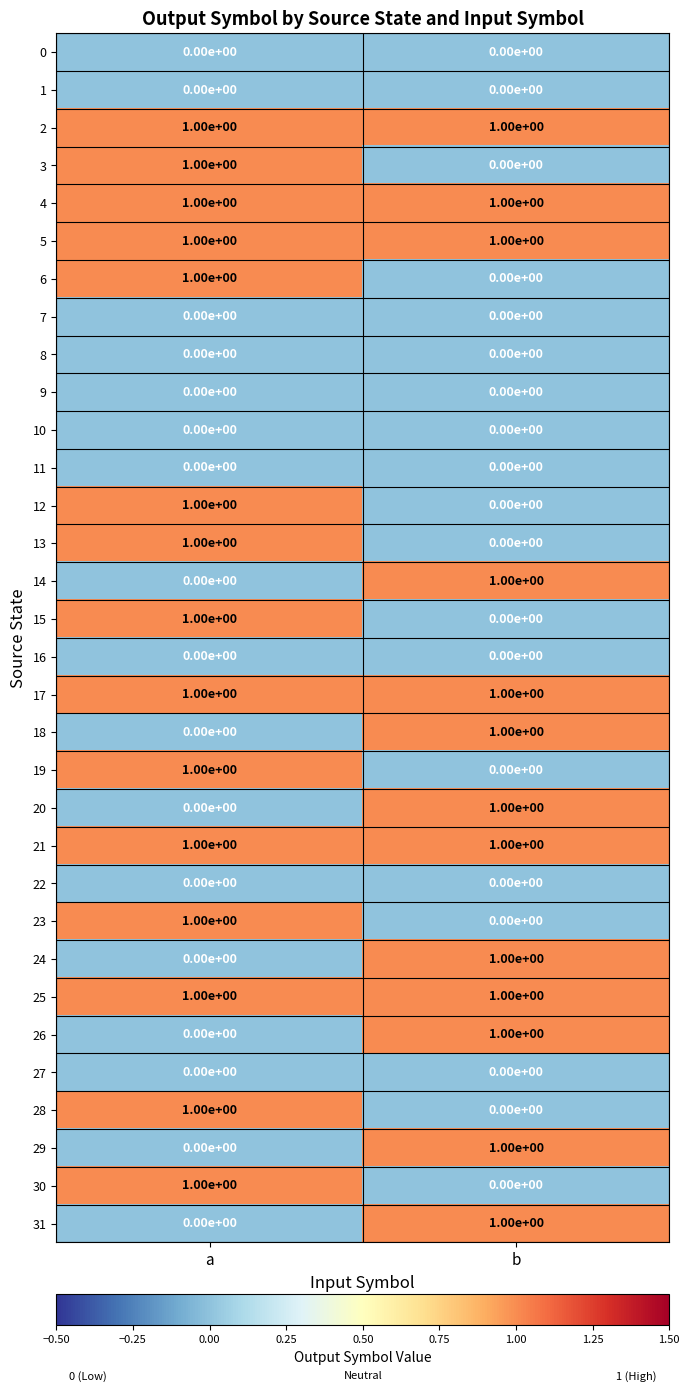

True or false: 12 has a value of 2 at a.

False